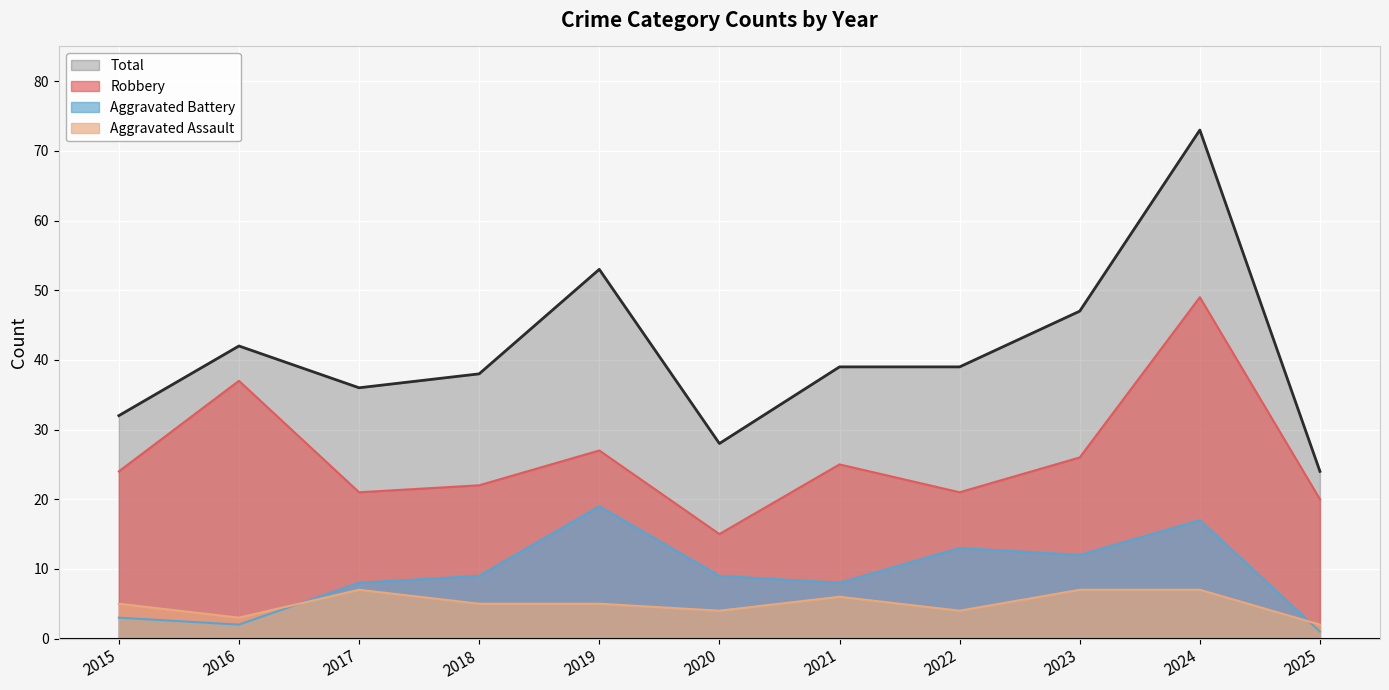

True or false: Robbery and Aggravated Assault intersect in this chart.

False